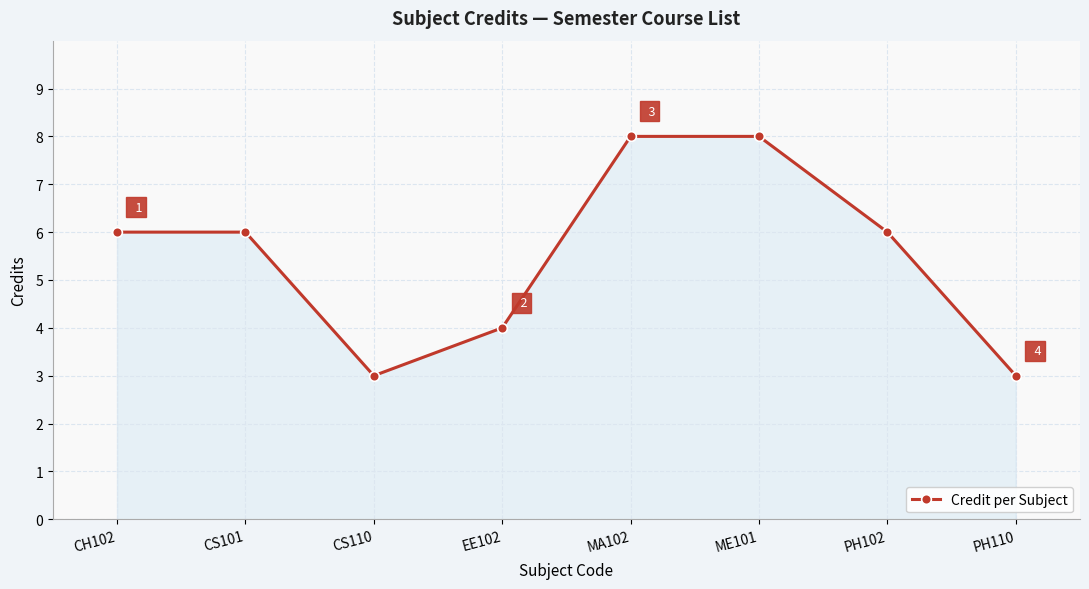

What is the value of the 7th point from the left?

6